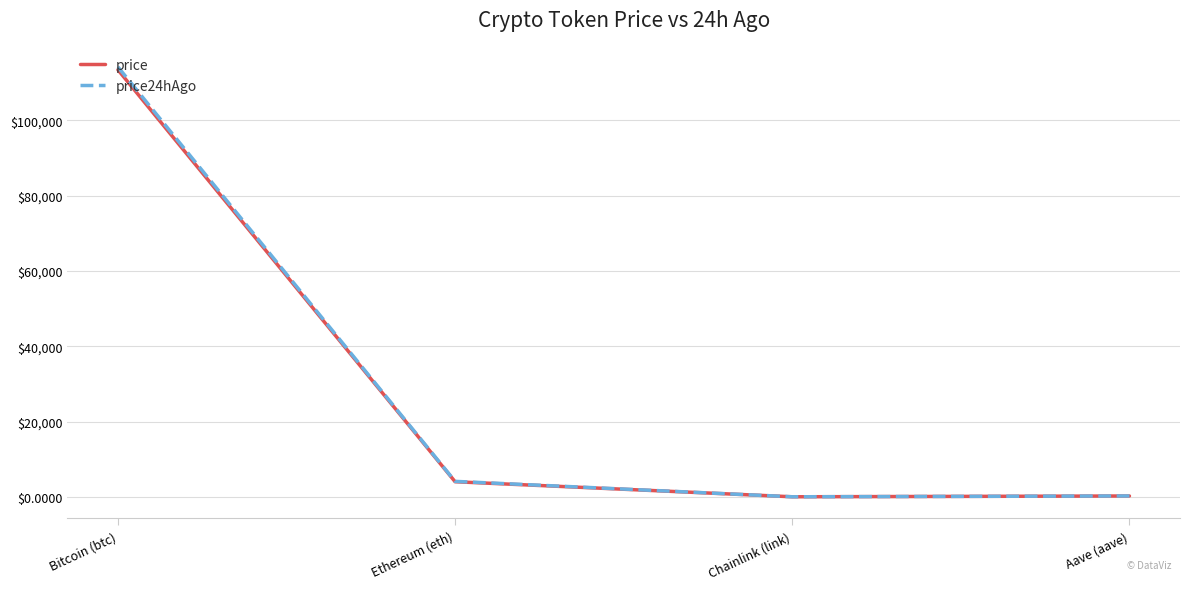

True or false: price24hAgo and price cross at least once.

False